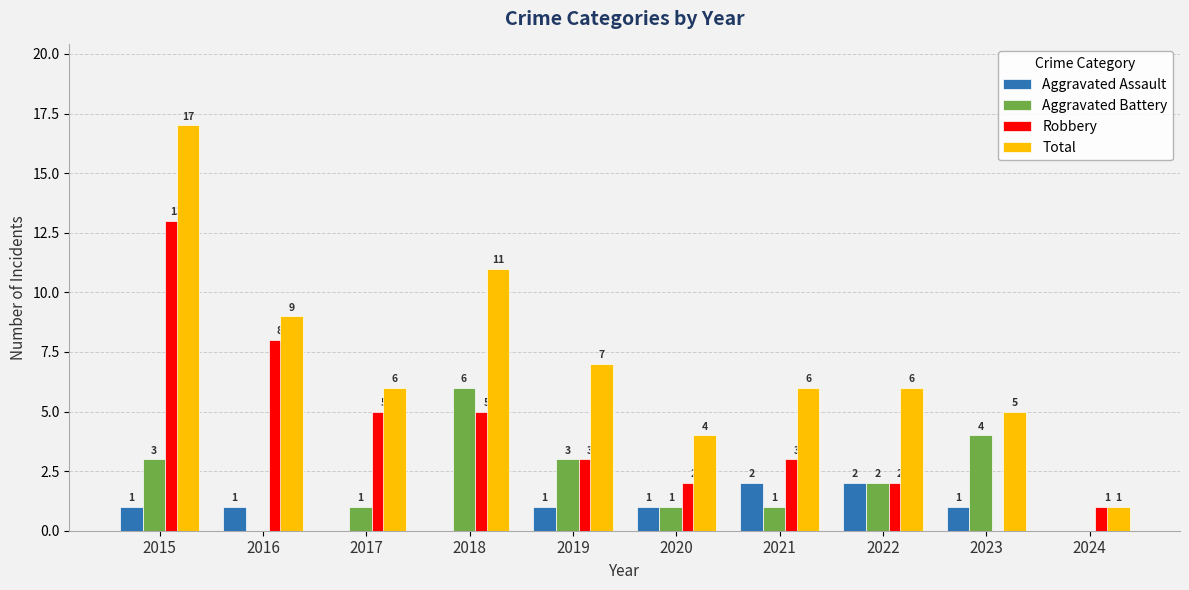

What are all the series names shown in the legend?

Aggravated Assault, Aggravated Battery, Robbery, Total